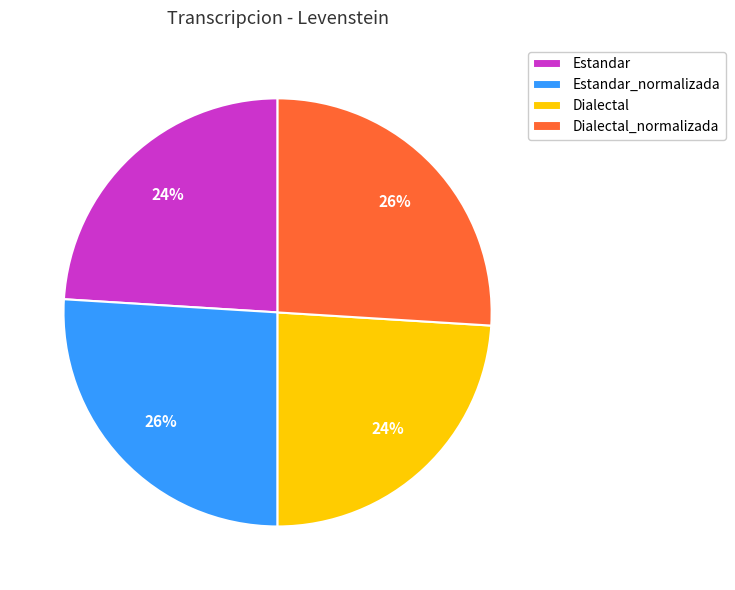

Count the number of slices in the pie.

4